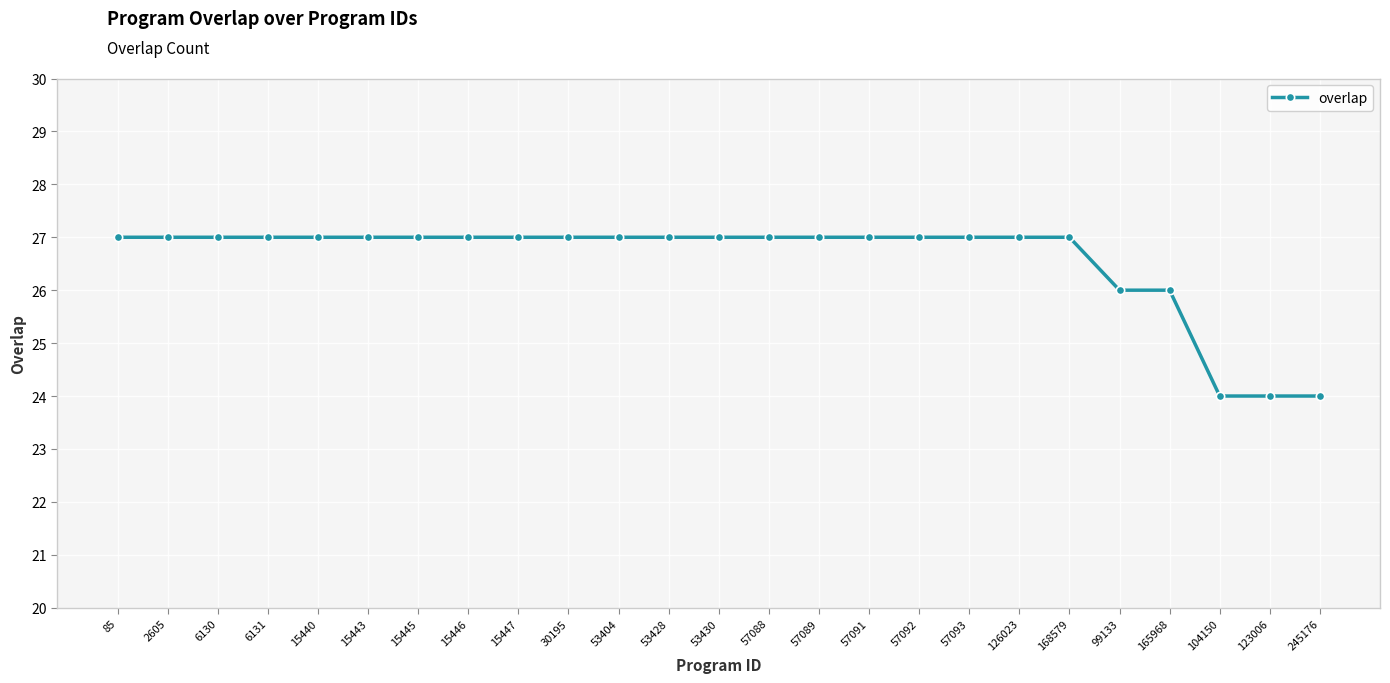

Is this an area chart (filled region under the line)?

No